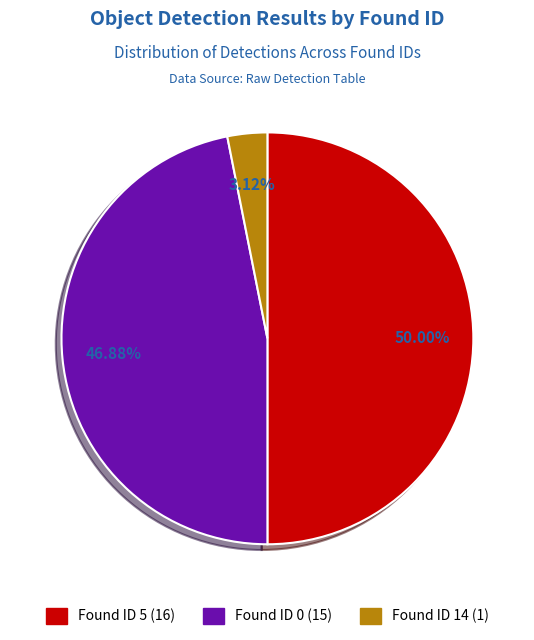

Count the number of slices in the pie.

3